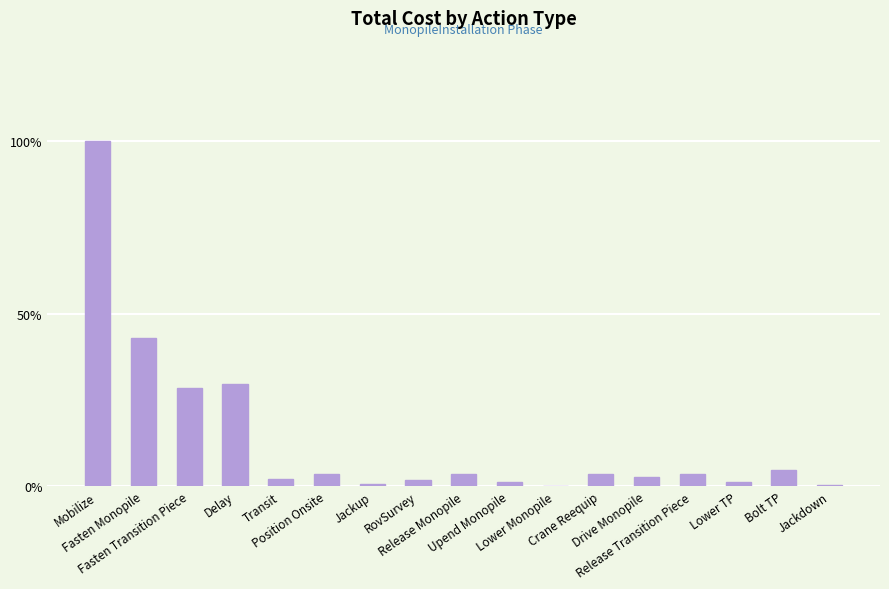

What is the maximum value shown in the chart?

100.0